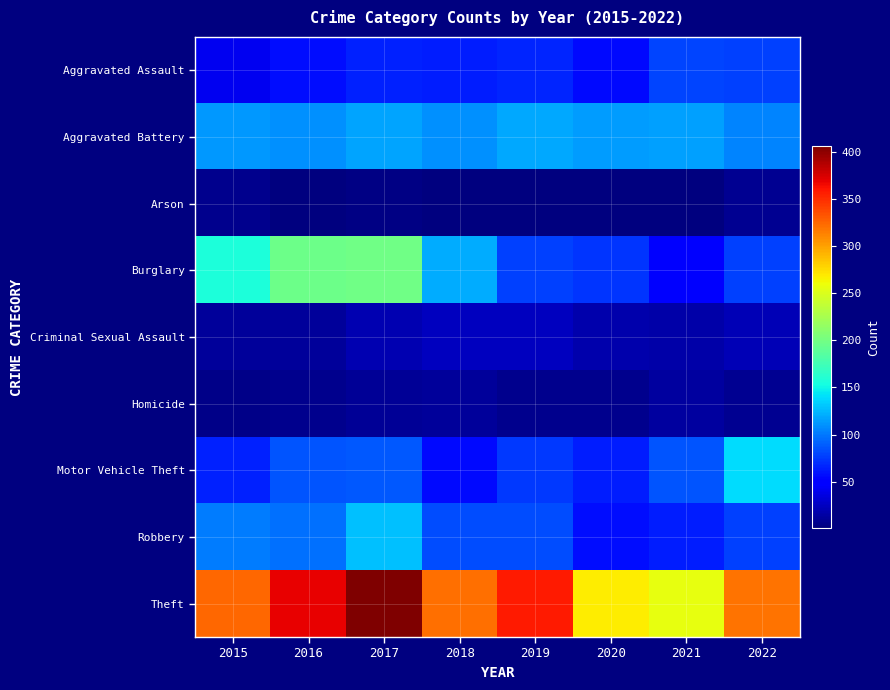

At which category is the sum across all series the highest?

2017